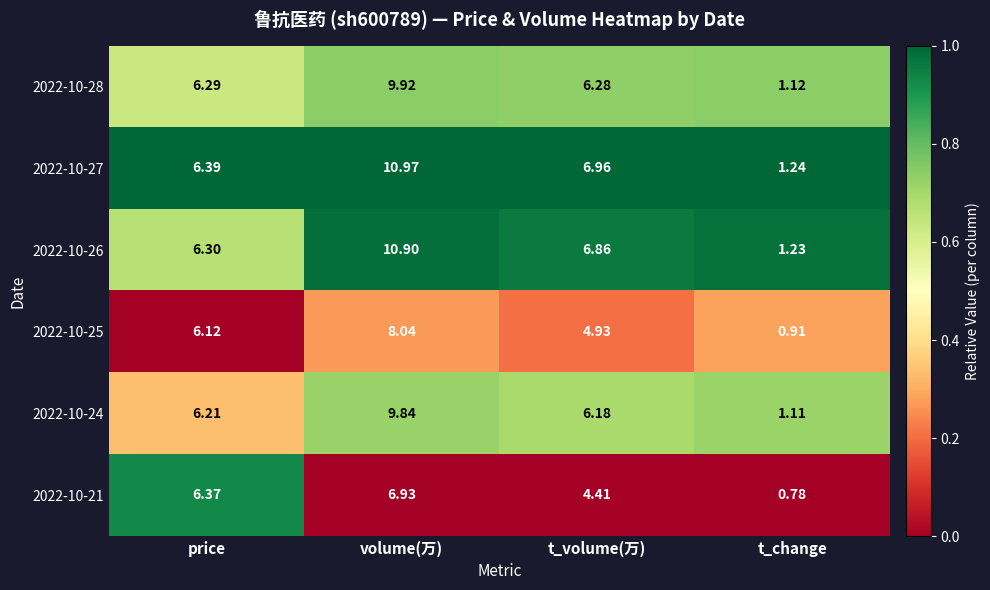

Which category has the highest value across all series?

volume(万)